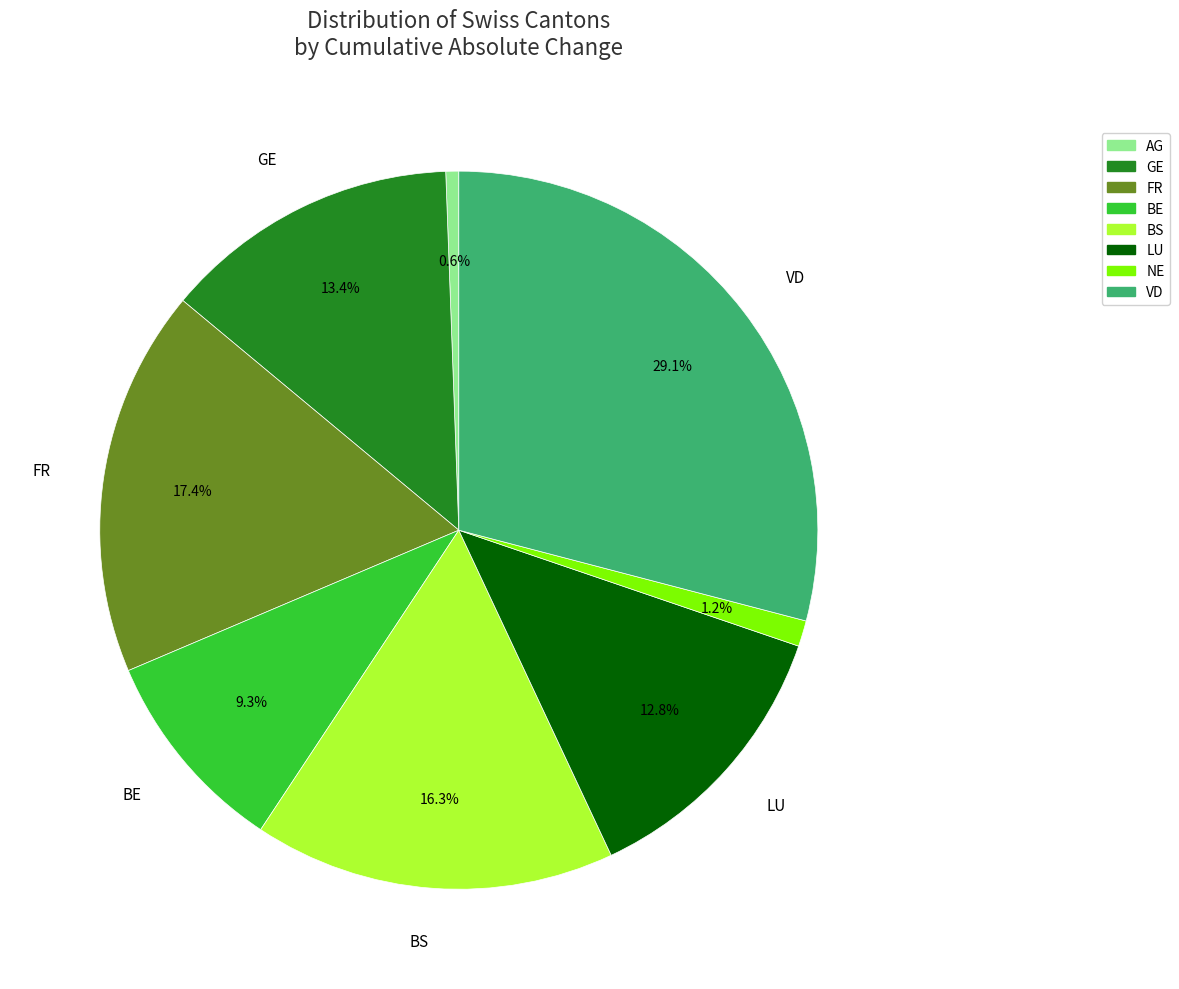

Does any single category account for the majority?

No